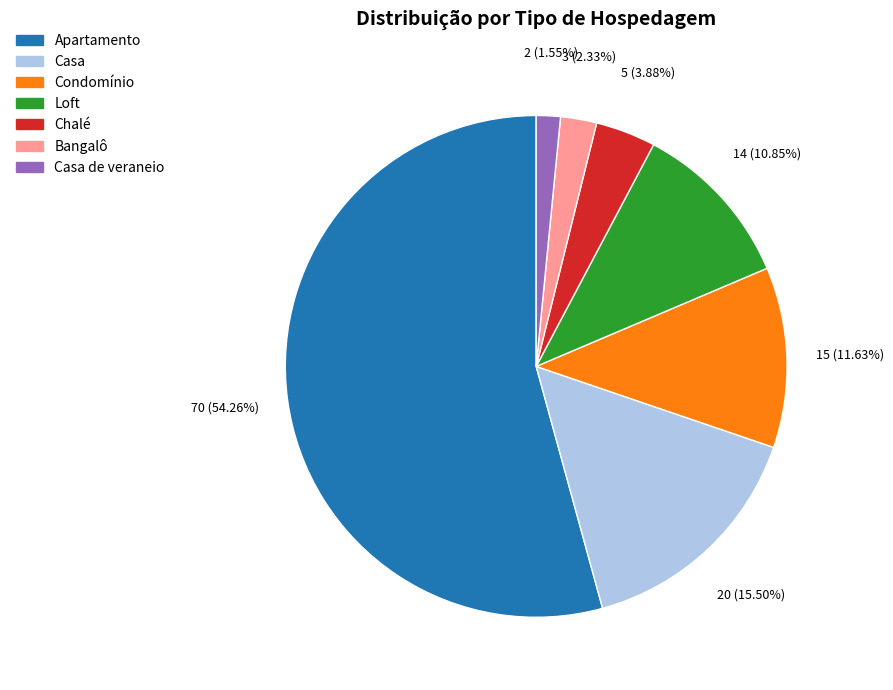

Is there any slice that represents more than half of the pie?

Yes